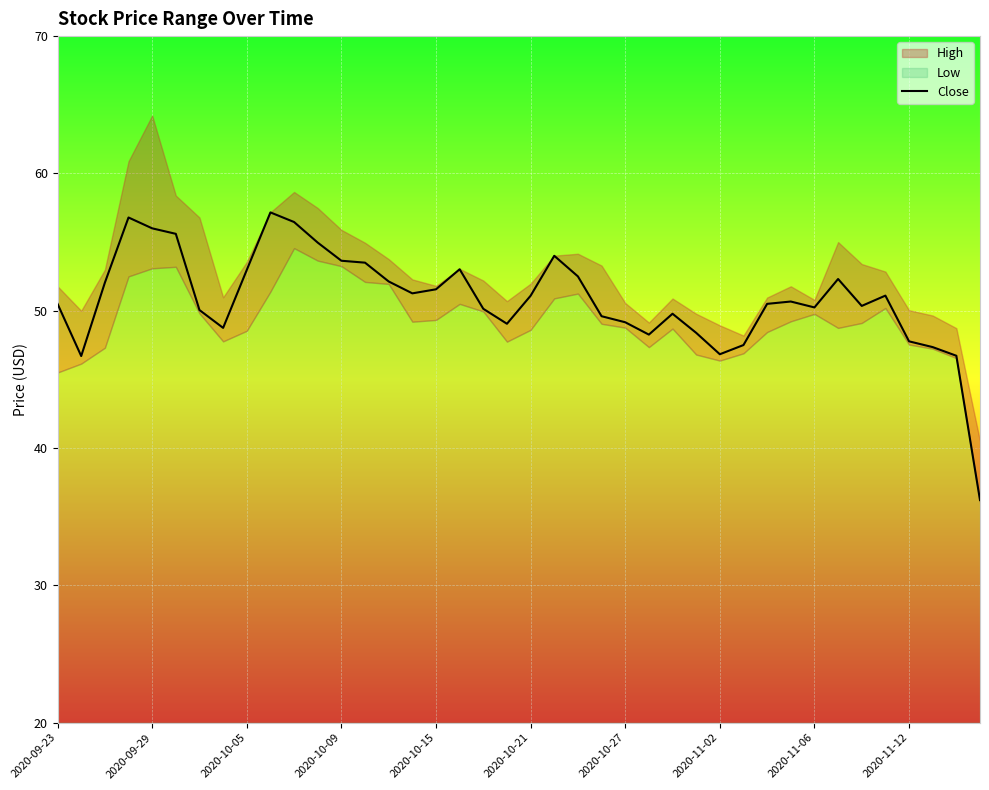

What is the lowest value of the Close series?

36.2